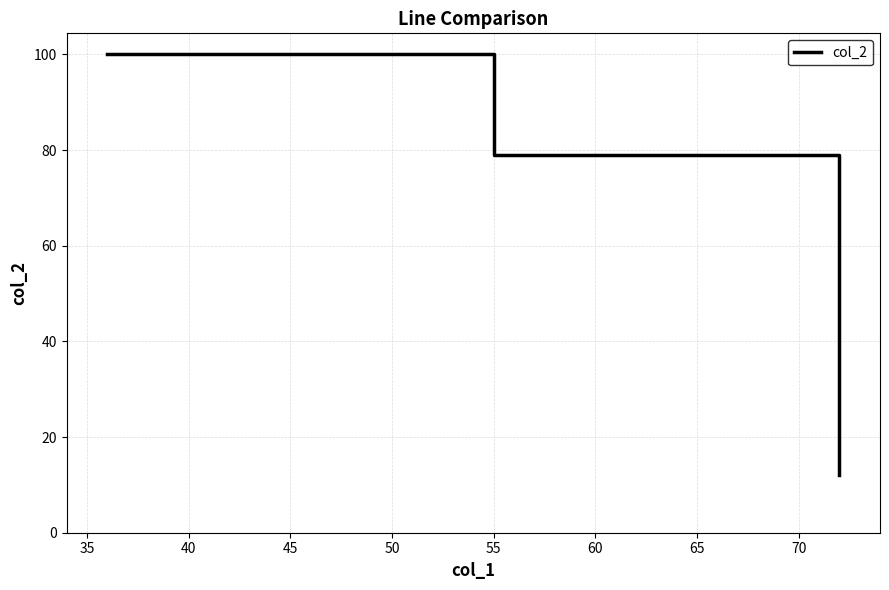

What is the sum of all values?

191